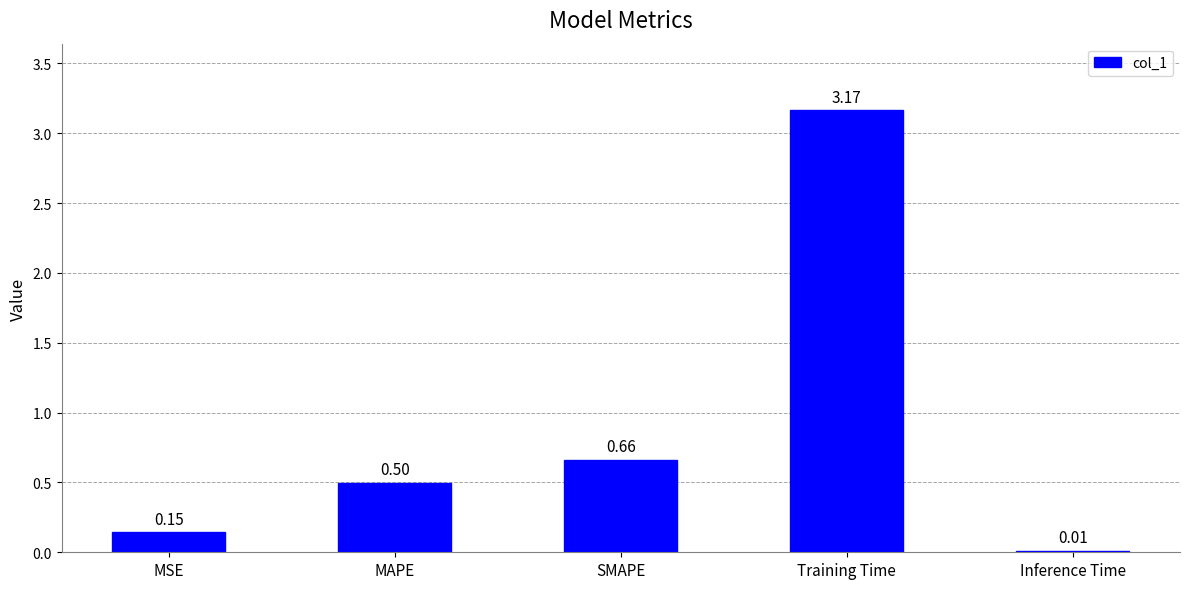

Rank the categories by value from highest to lowest.

Training Time, SMAPE, MAPE, MSE, Inference Time